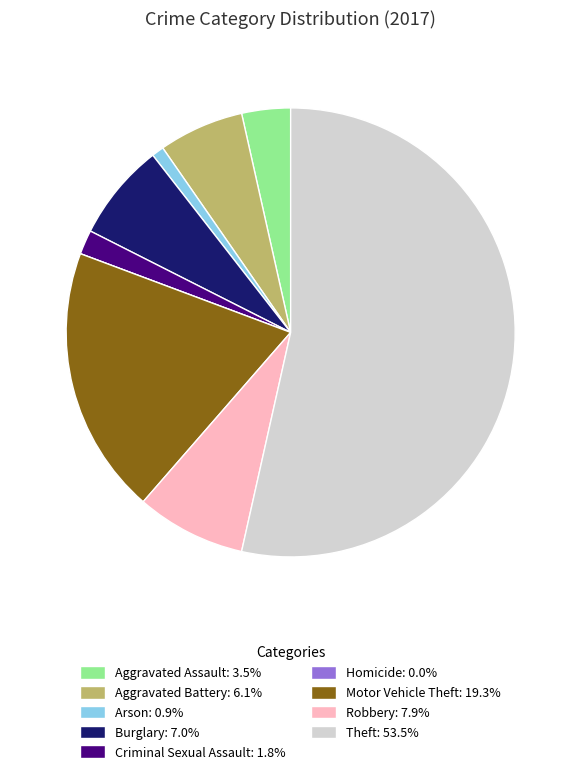

Does Aggravated Assault account for over 50% of the chart?

No